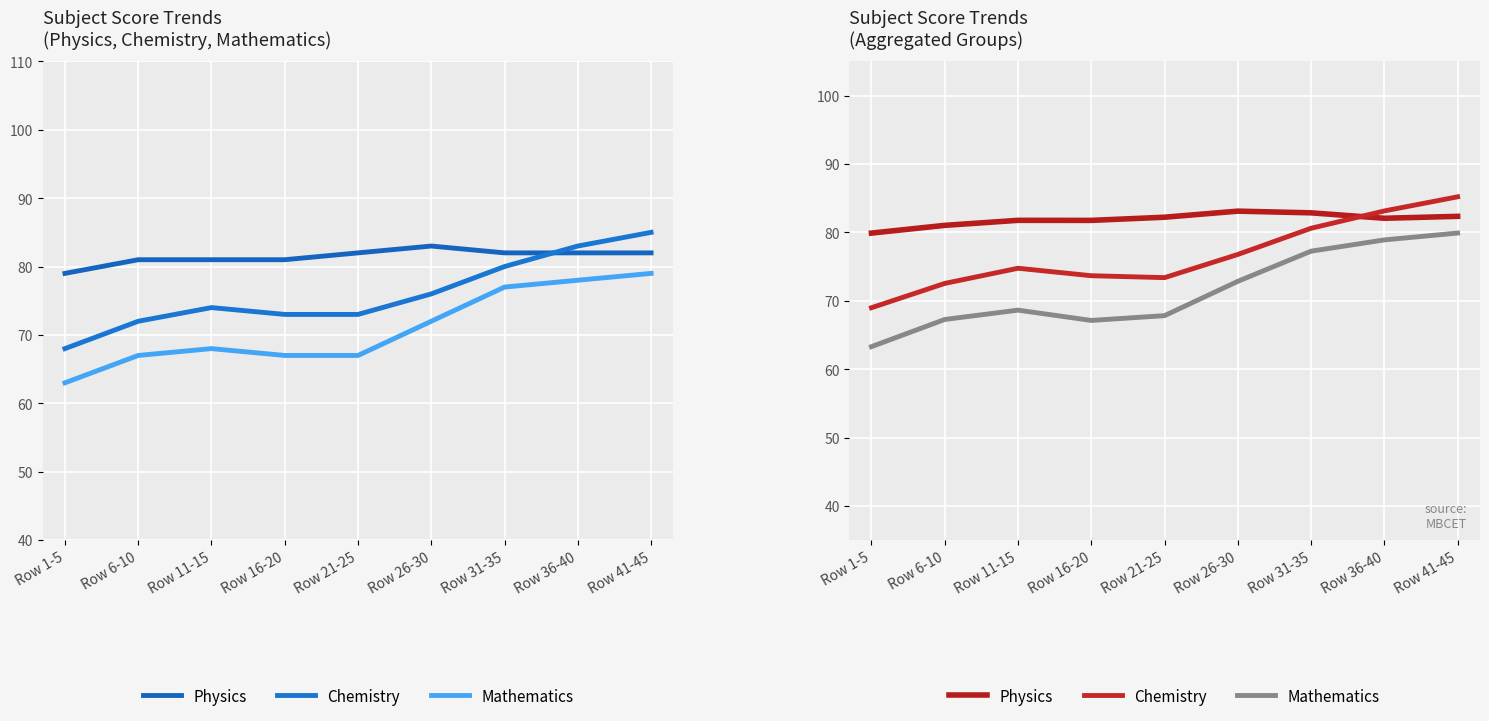

Read the Chemistry value at Row 31-35.

80.6